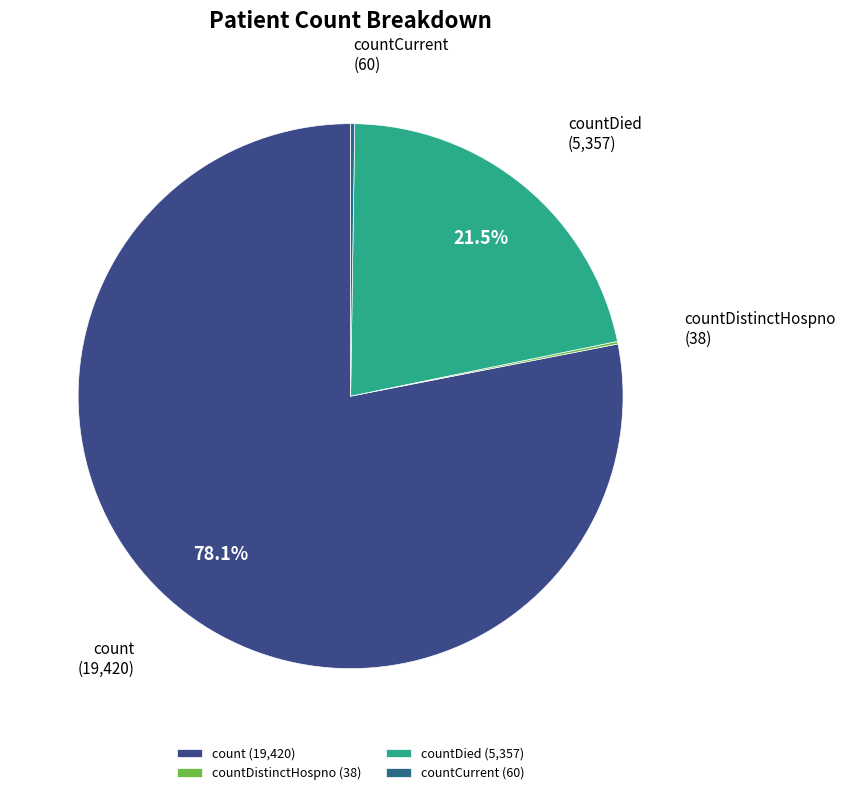

To the nearest percent, what is the average slice percentage?

25%